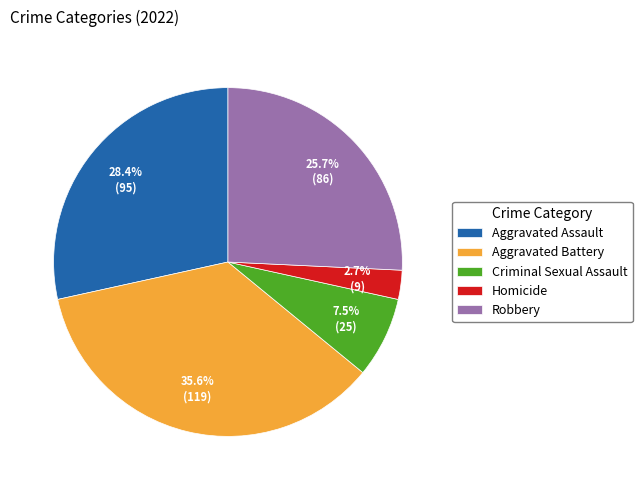

Does Aggravated Assault represent more than half of the total?

No